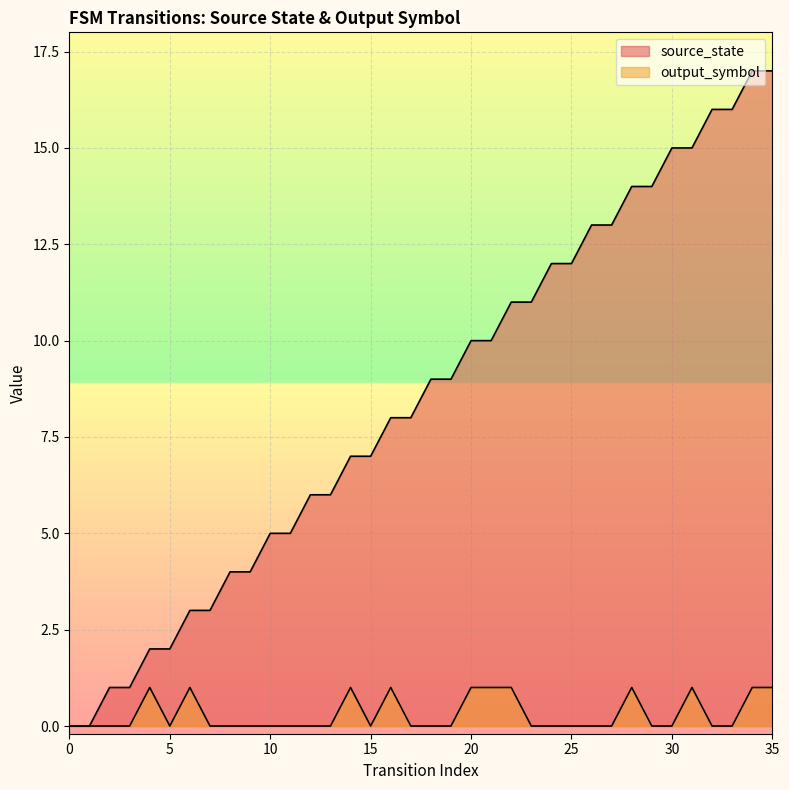

Which series has the largest total across all categories?

source_state